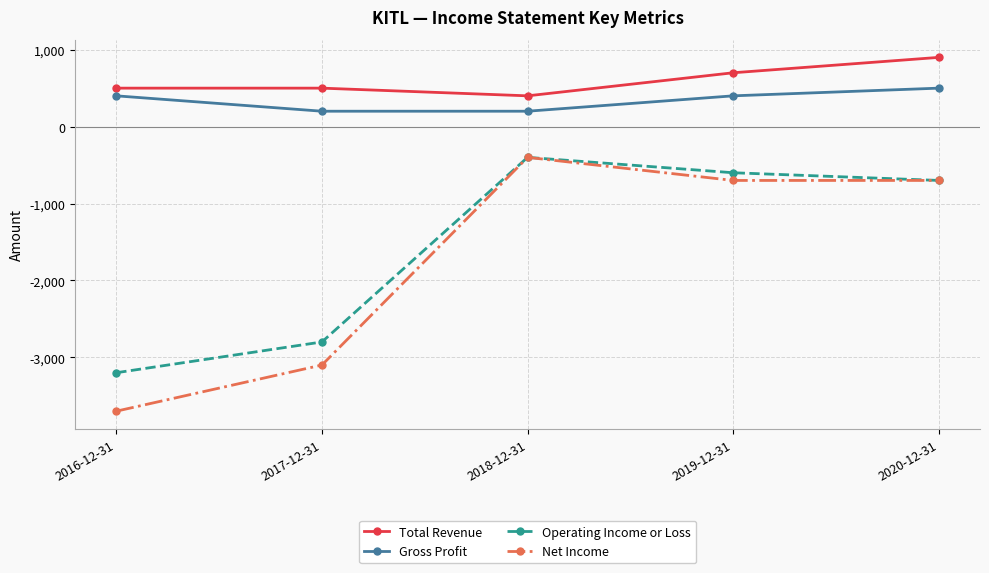

What is the maximum value shown in the chart?

900